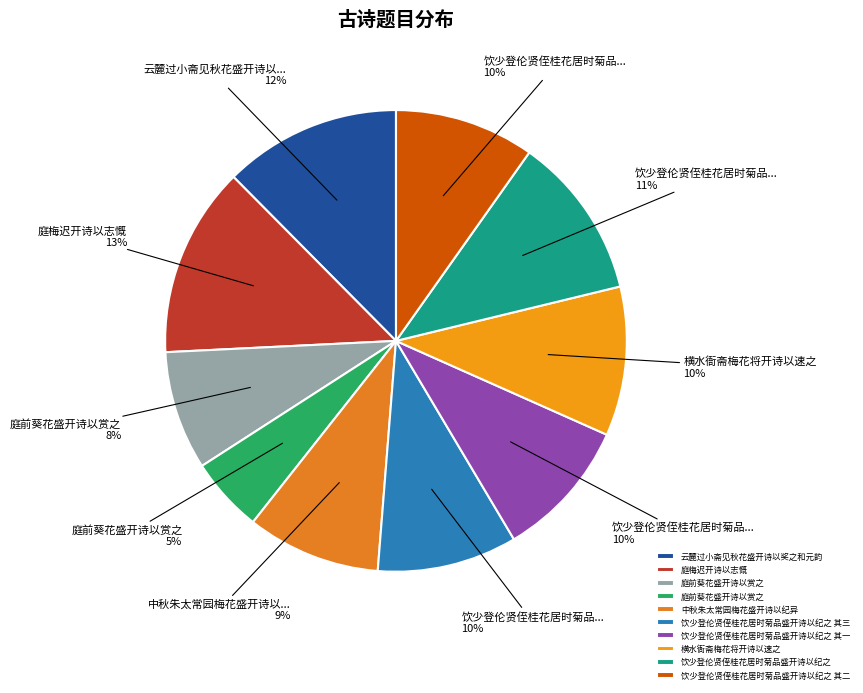

Count the number of slices in the pie.

10